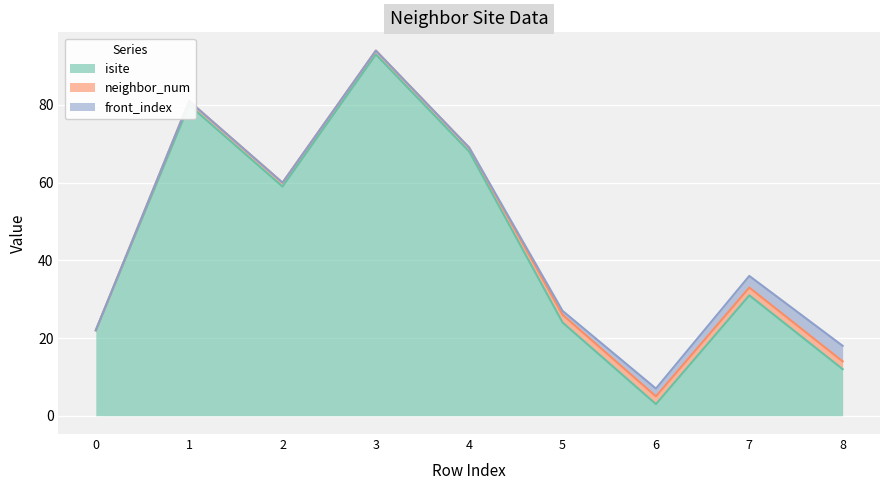

What is the maximum value shown in the chart?

93